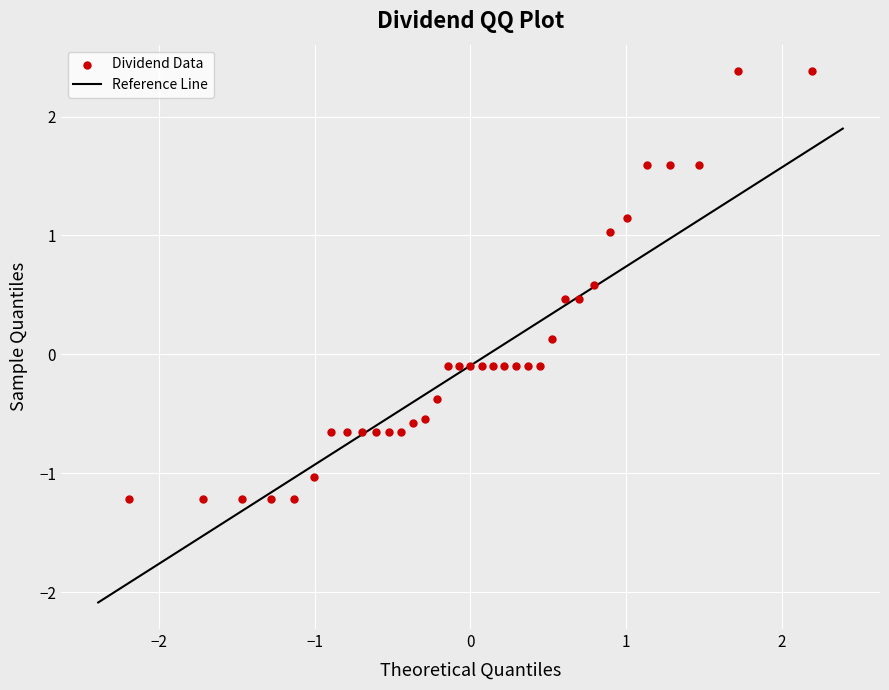

What is the range of X values (max minus min)?

4.4